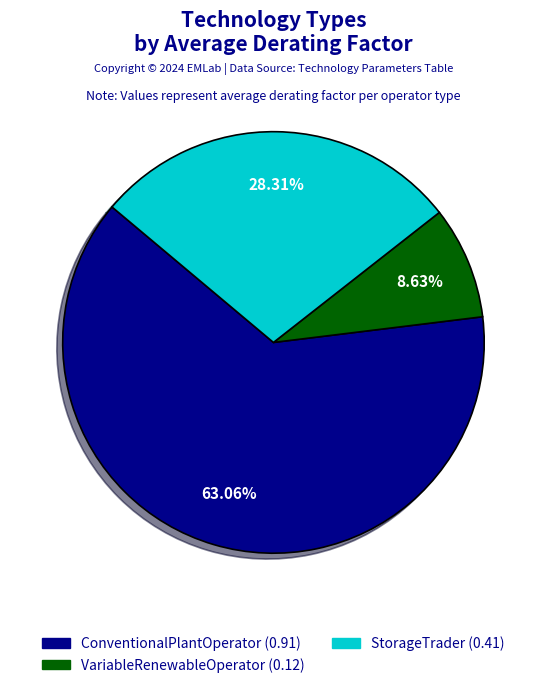

To the nearest percent, what is the difference between the largest and smallest slice percentages?

54%